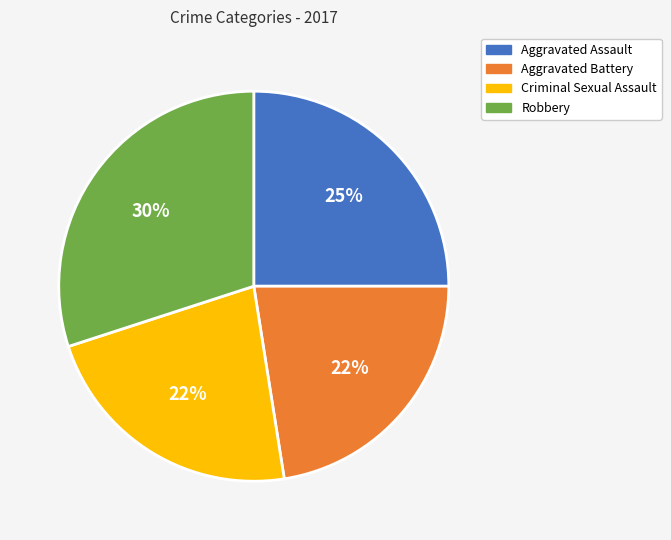

How many slices are in this pie chart?

4